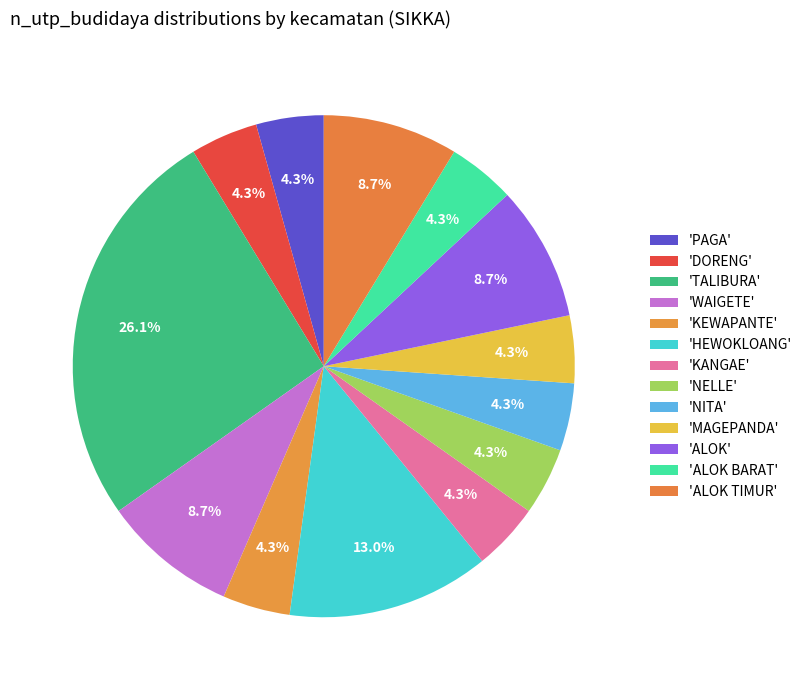

How many segments does this pie chart have?

13